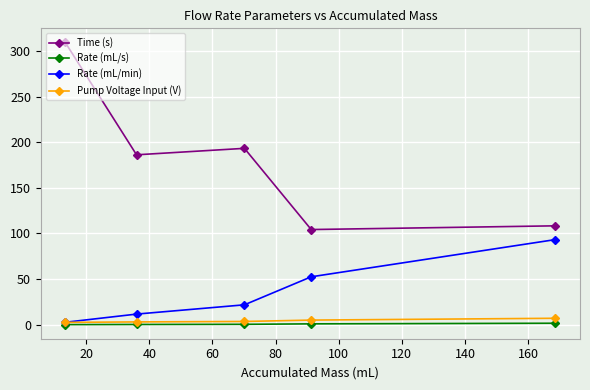

Which series has the widest spread of values?

Time (s)